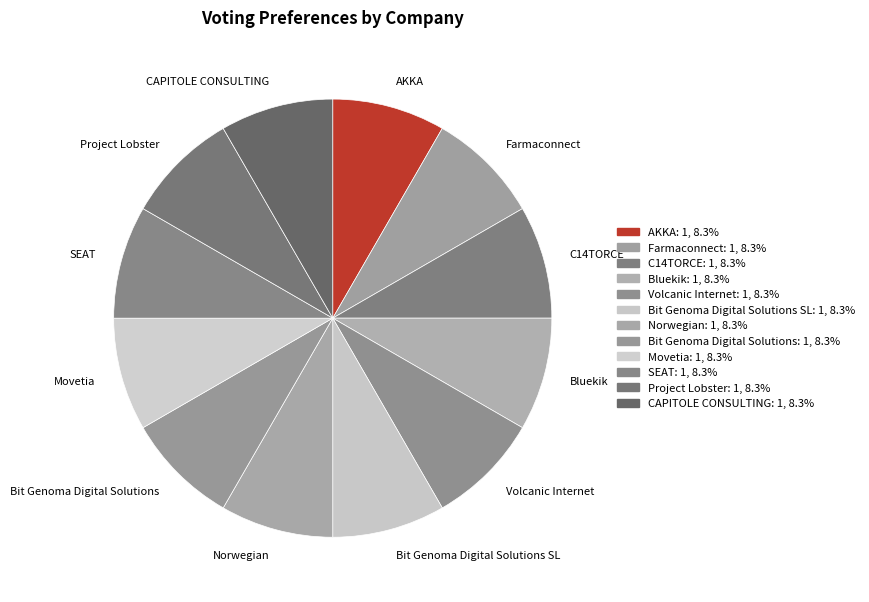

Is the sum of Farmaconnect and Bit Genoma Digital Solutions greater than half?

No